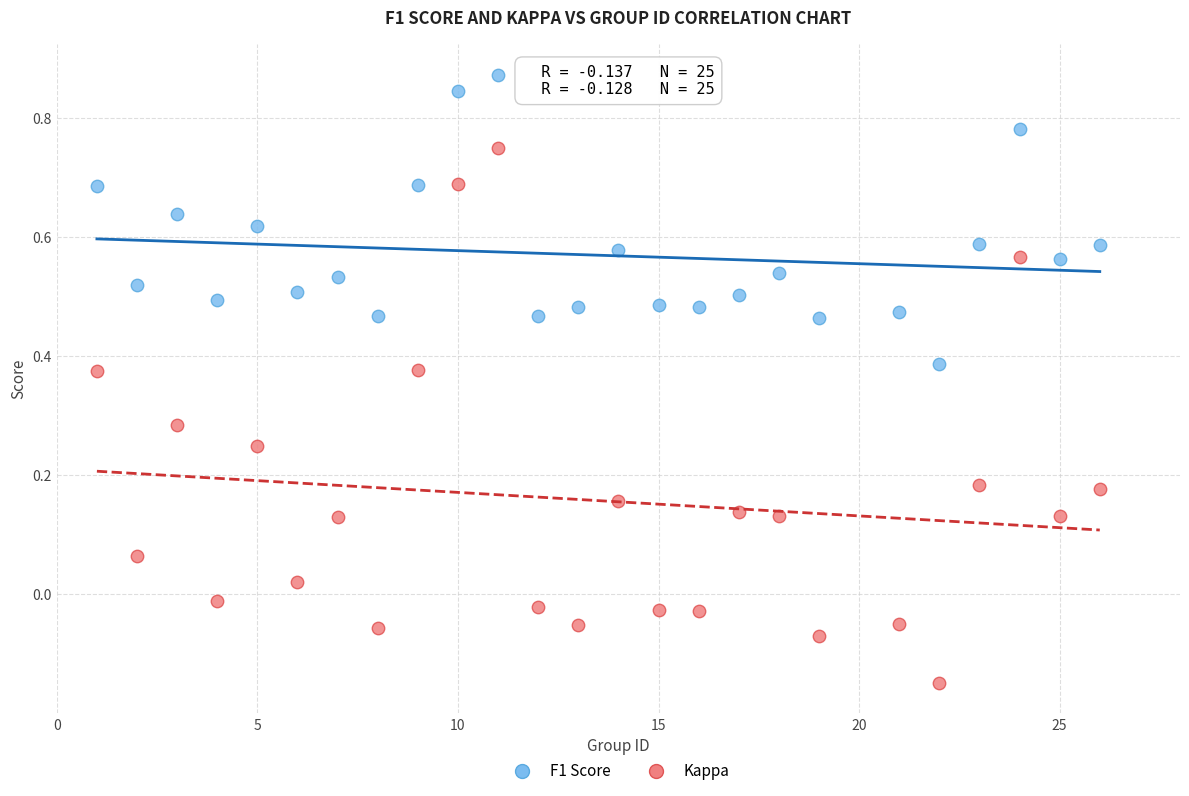

Across all data points, what is the range of Y values (max minus min)?

1.0